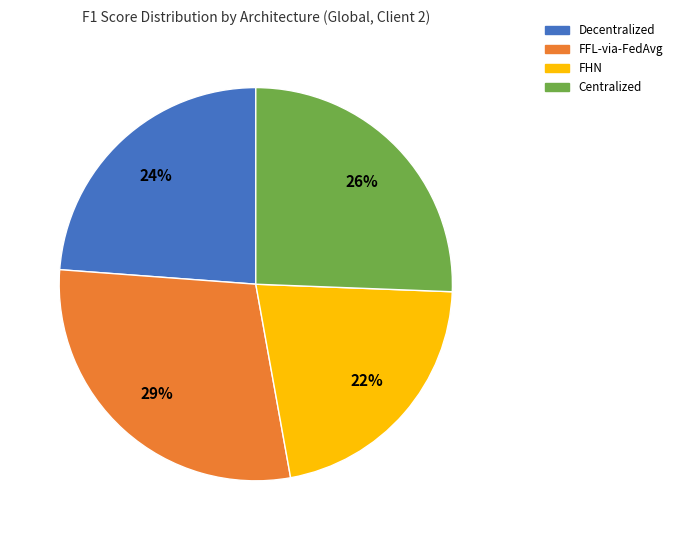

True or false: FFL-via-FedAvg accounts for 29% of the total.

True